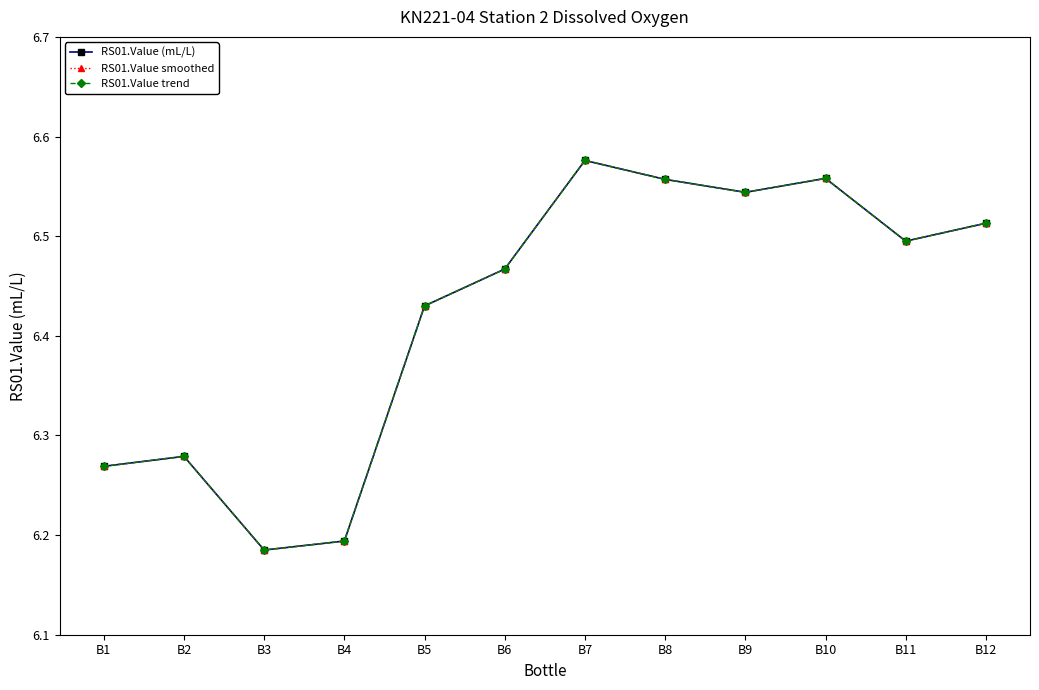

What is the lowest value of the RS01.Value smoothed series?

6.2